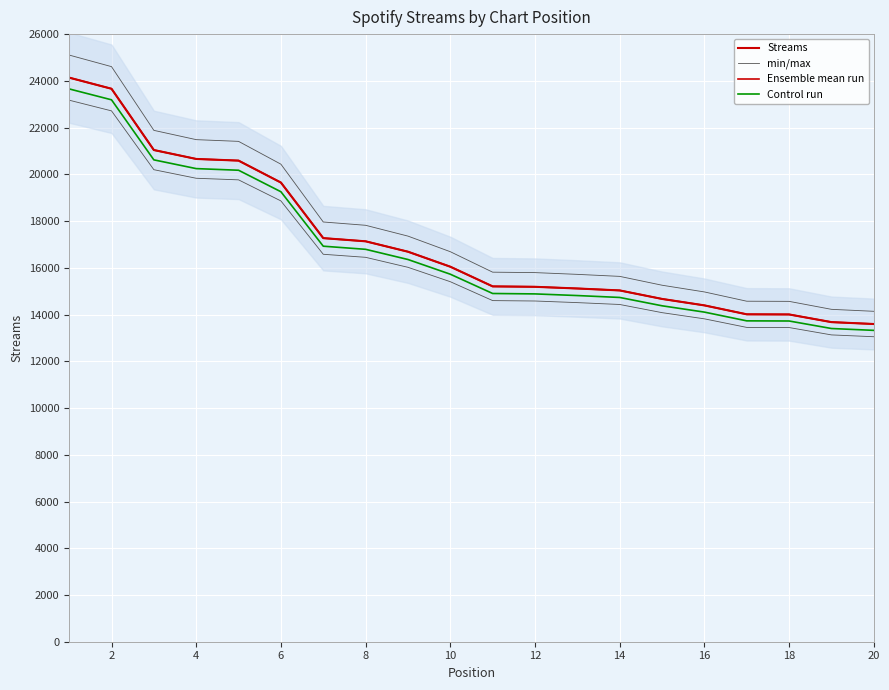

What is the value of the Streams point at the 14th from the left?

15032.0